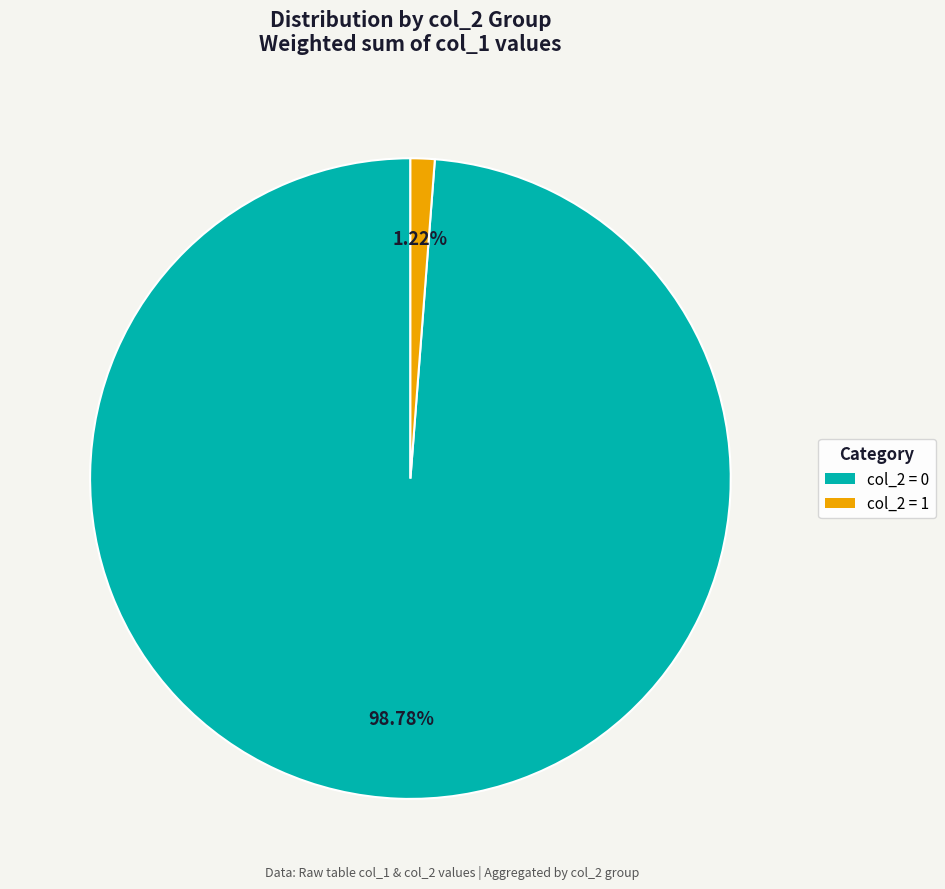

Is there any slice that represents more than half of the pie?

Yes